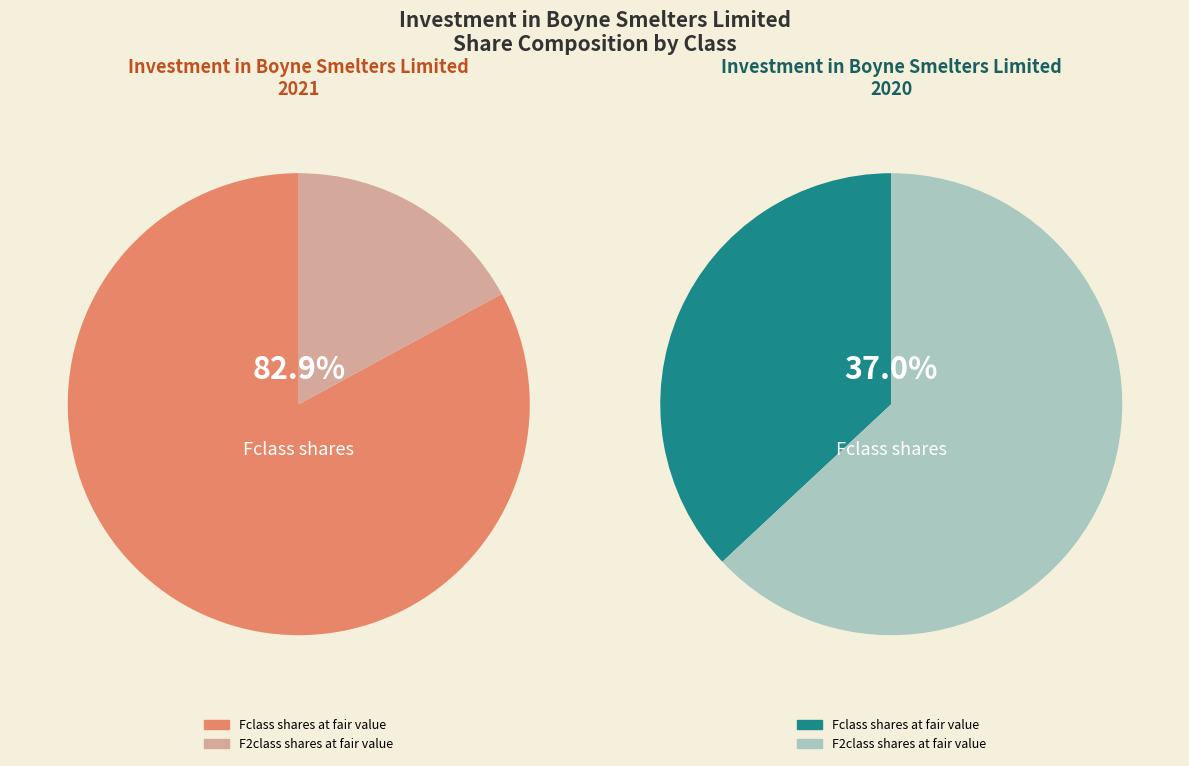

Count the number of slices in the pie.

2